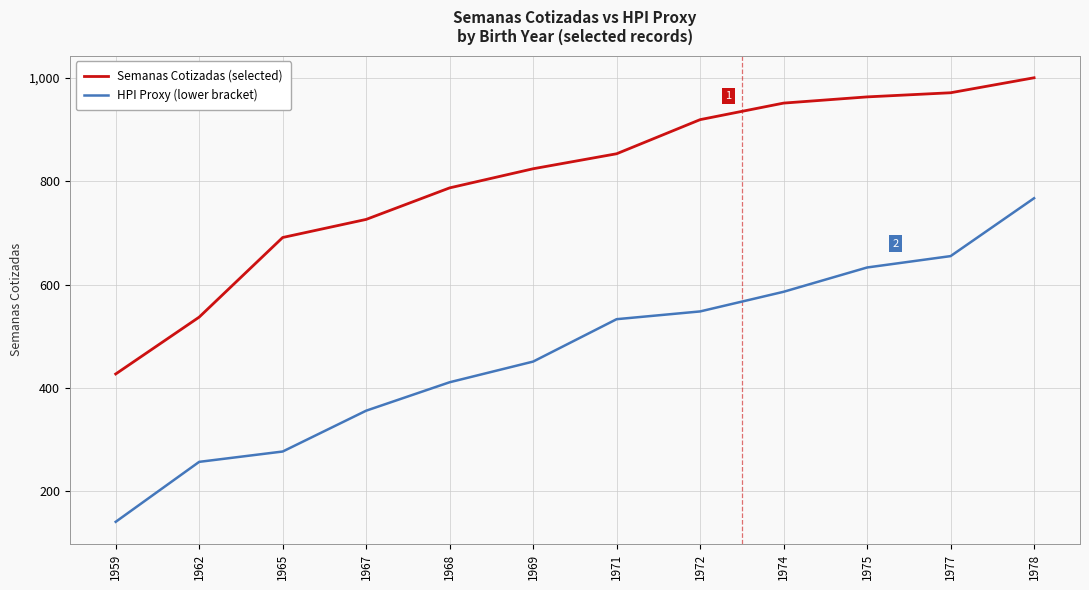

How many series are shown in this chart?

2